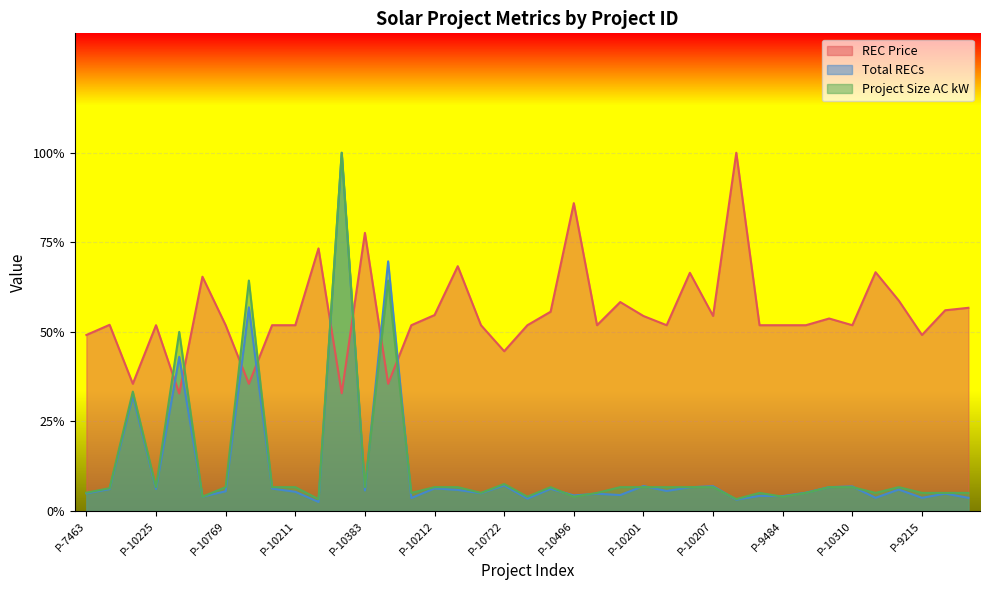

What is the difference between the second highest and minimum values in the REC Price series?

159.4